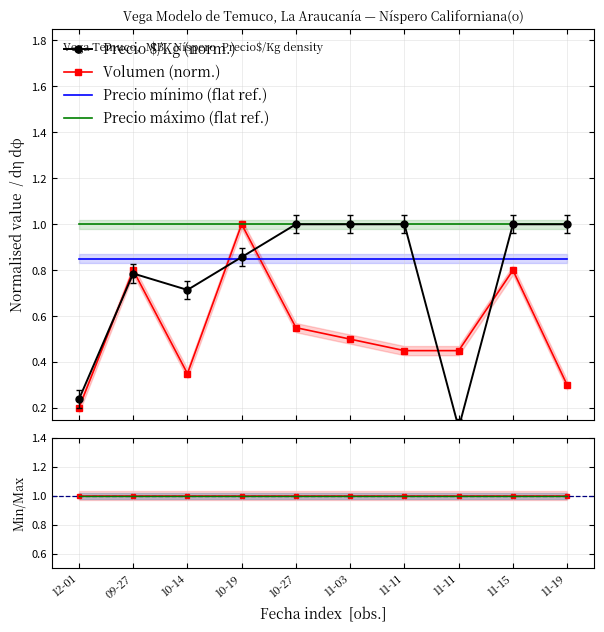

True or false: Precio mínimo (flat ref.) and Precio máximo (flat ref.) intersect in this chart.

False